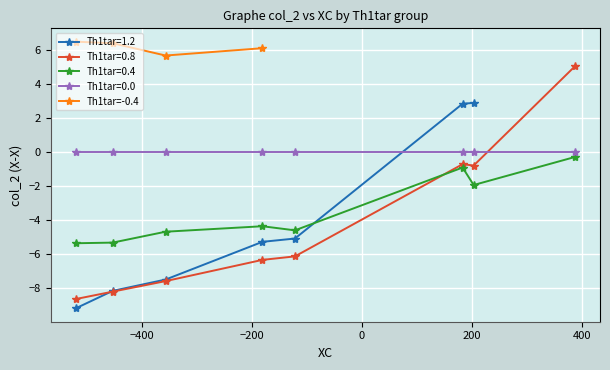

Count the number of values greater than 6.

3